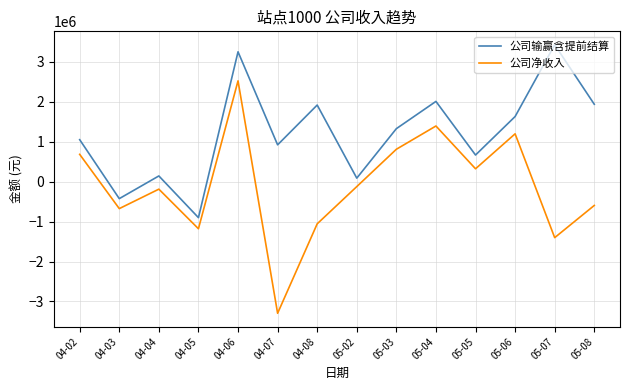

True or false: 公司输赢含提前结算 and 公司净收入 intersect in this chart.

False